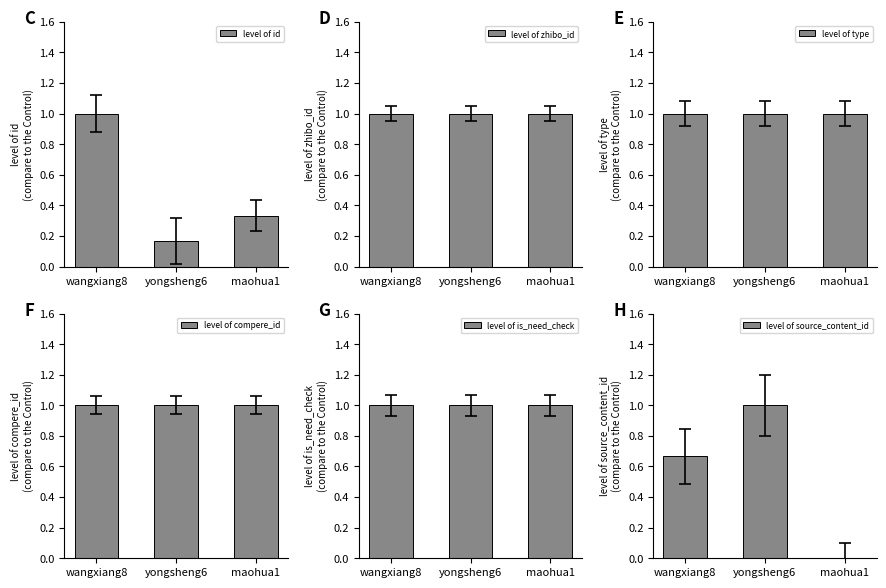

What is the value of the level of compere_id bar at the 2nd from the left?

1.0